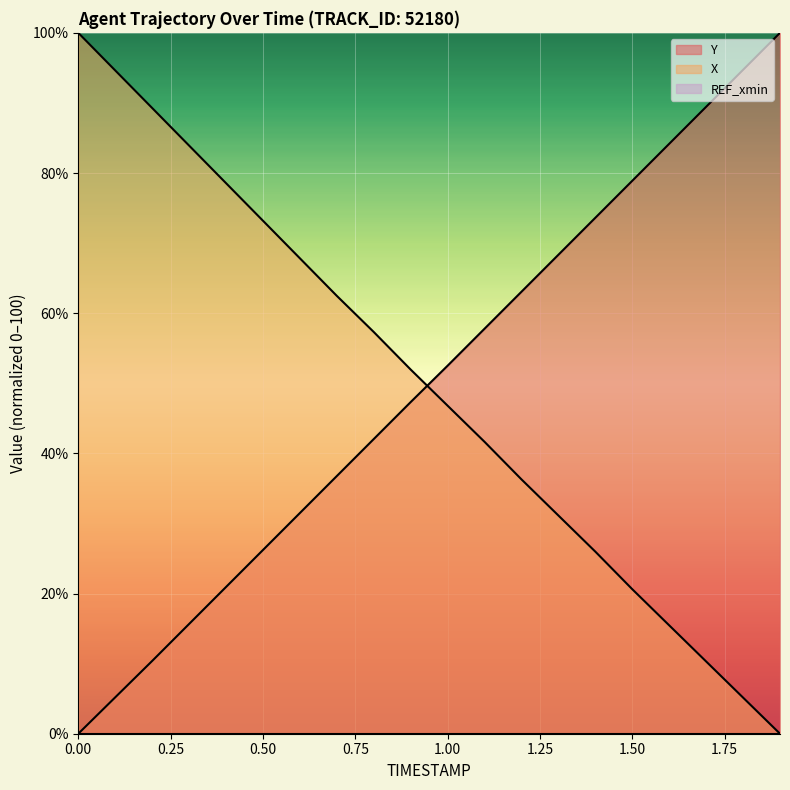

Is it true that Y equals 42.9 at 1.6?

False